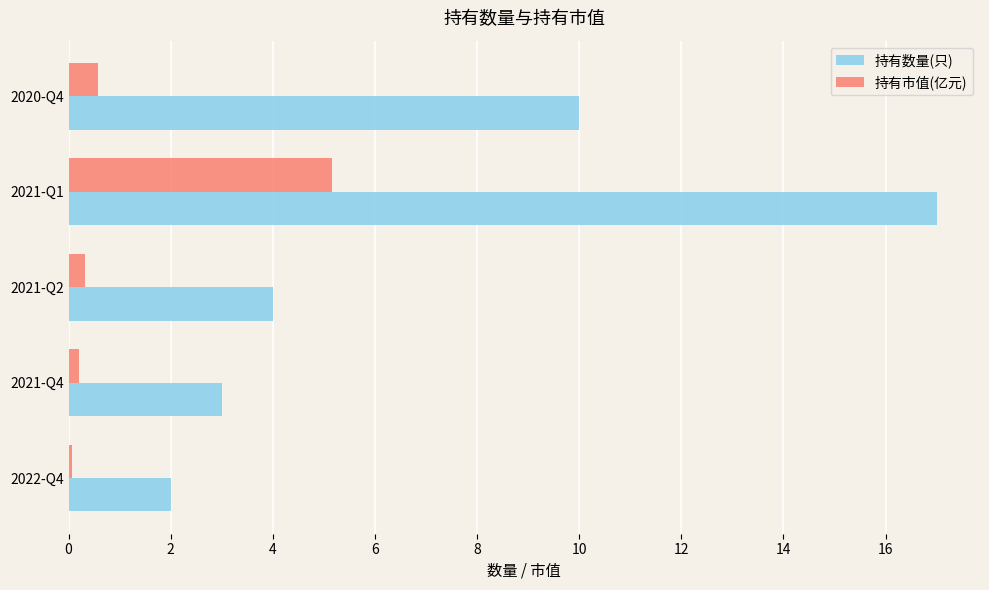

Rank the series by their average value, from highest to lowest.

持有数量(只), 持有市值(亿元)